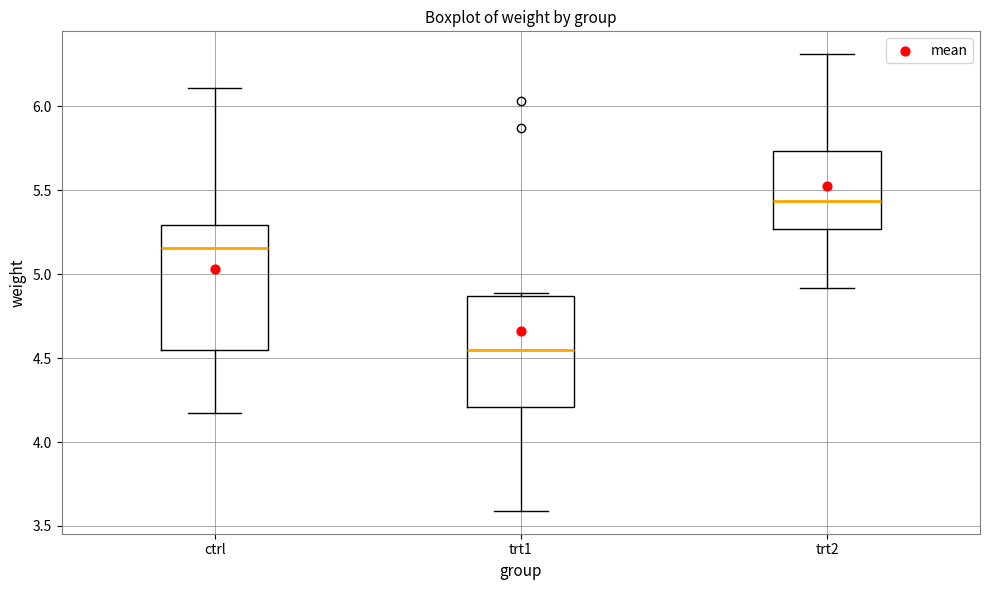

Where is the upper edge of the box for ctrl on the y-axis? The values are not printed on the chart, so give them approximately, as read against the axis.

5.30